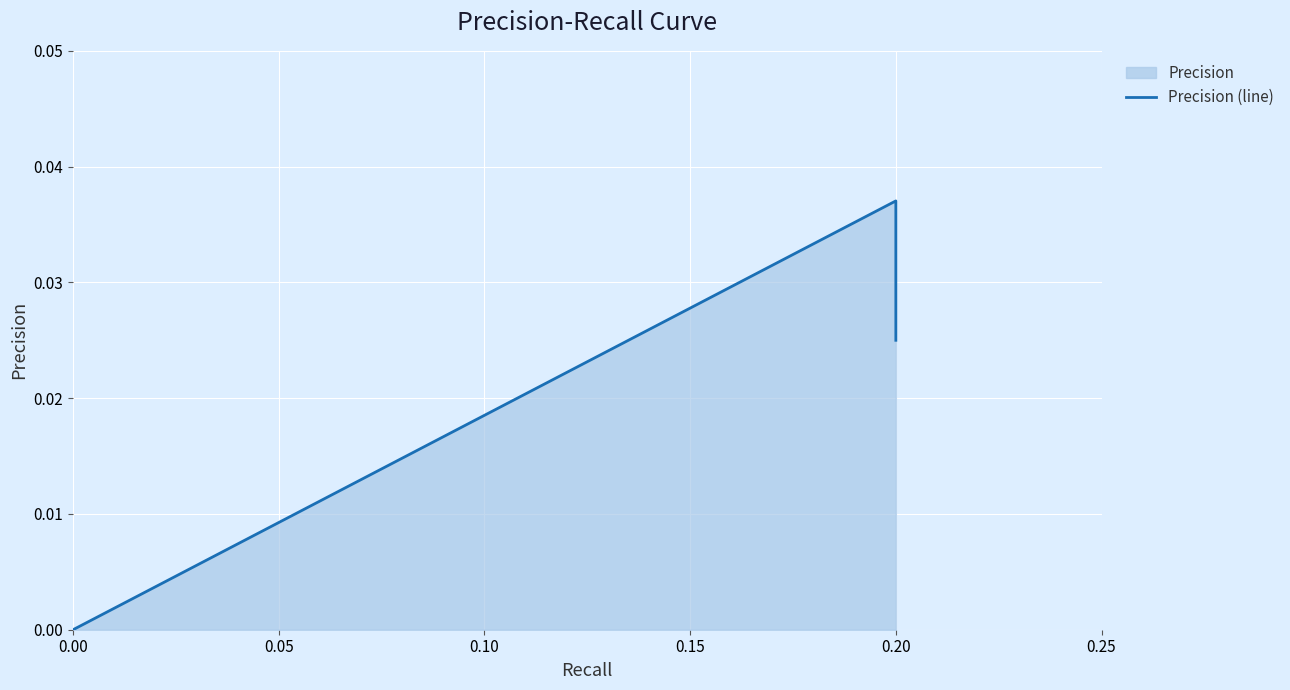

Count the values in the range 0 to 1.

40